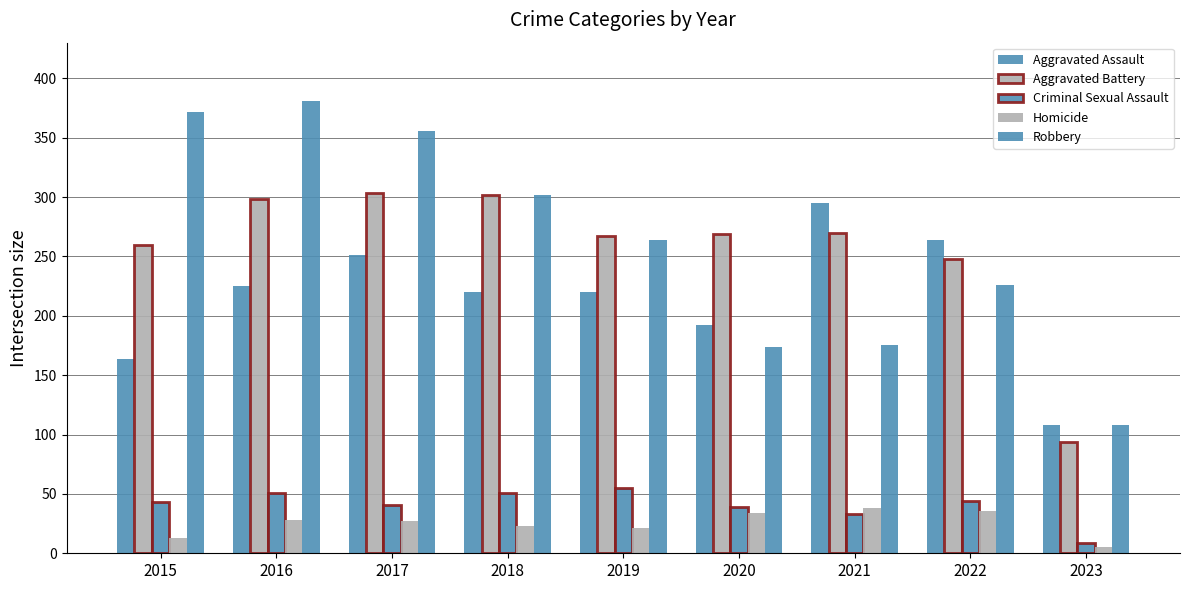

Count the number of data series in this chart.

5